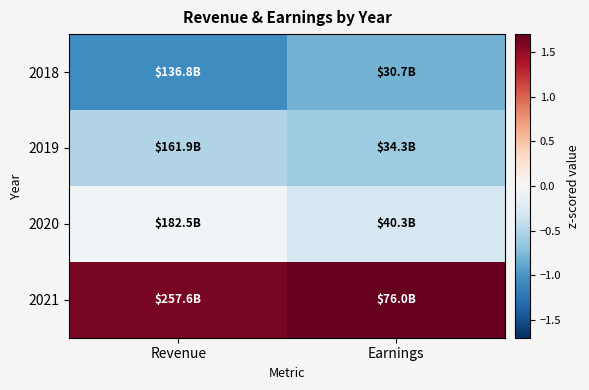

At Earnings, list the series in order from smallest to largest.

2018, 2019, 2020, 2021